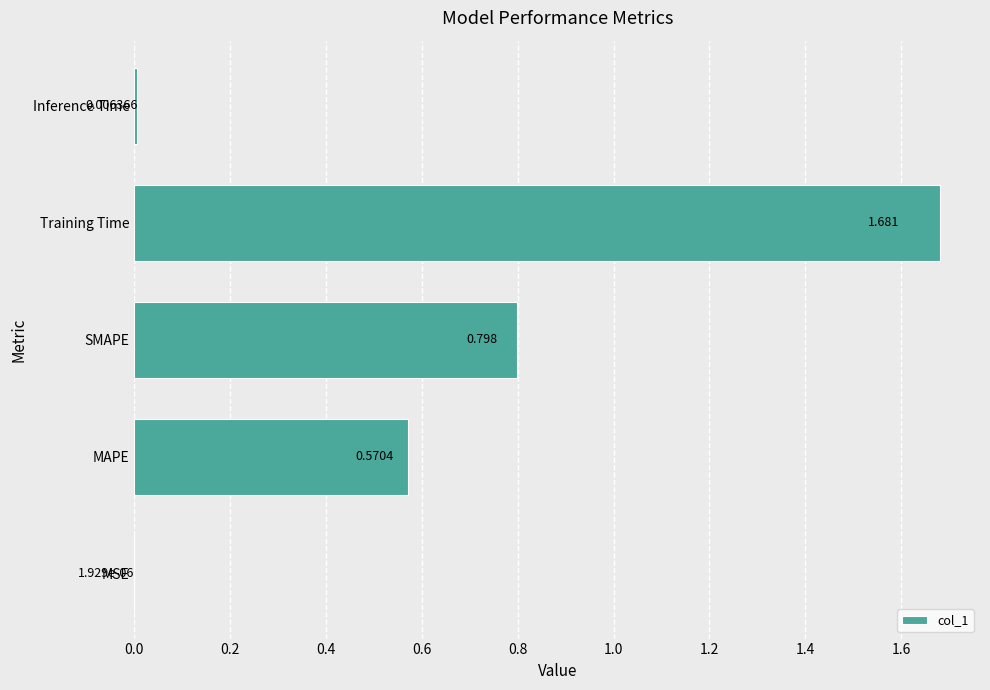

At which label is the value closest to 0?

MSE